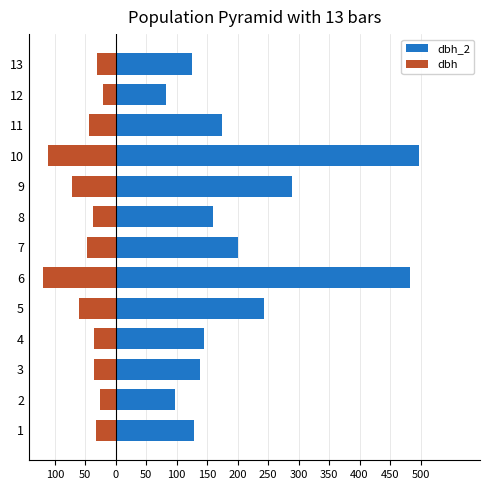

Is the value of dbh at 9 greater than the value of dbh_2 at 4?

No